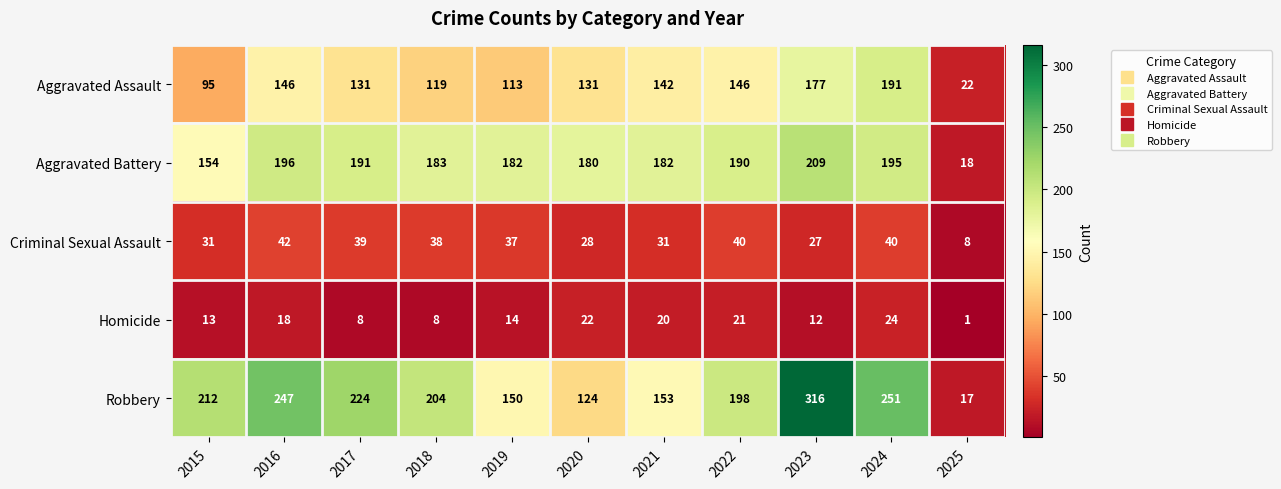

Read the Aggravated Assault value at 2024.

191